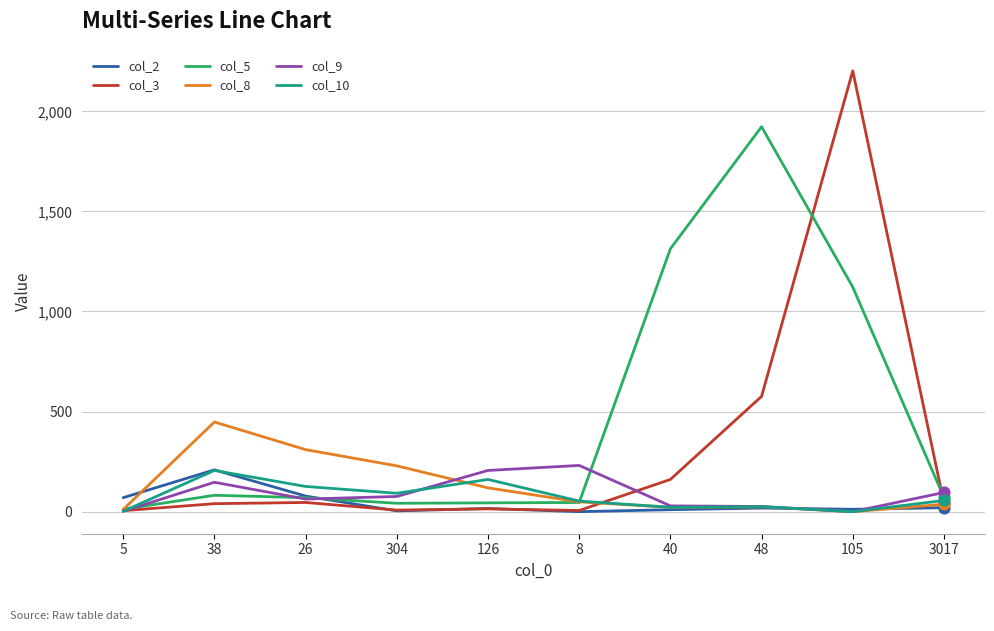

At which category is the sum across all series the highest?

105